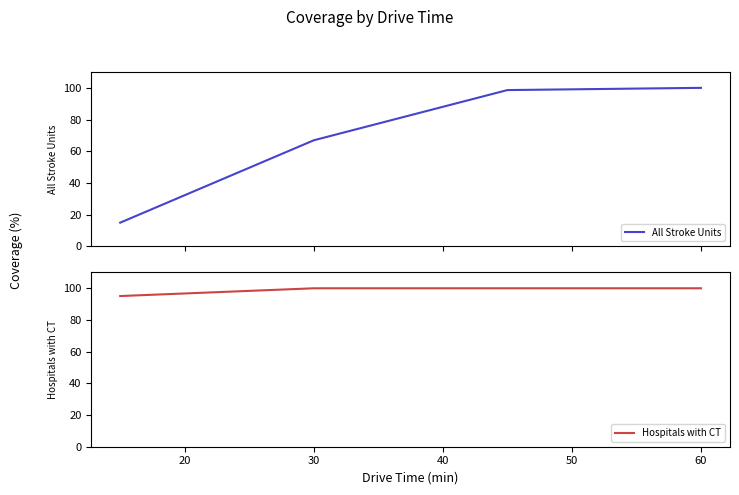

True or false: Hospitals with CT and All Stroke Units cross at least once.

False